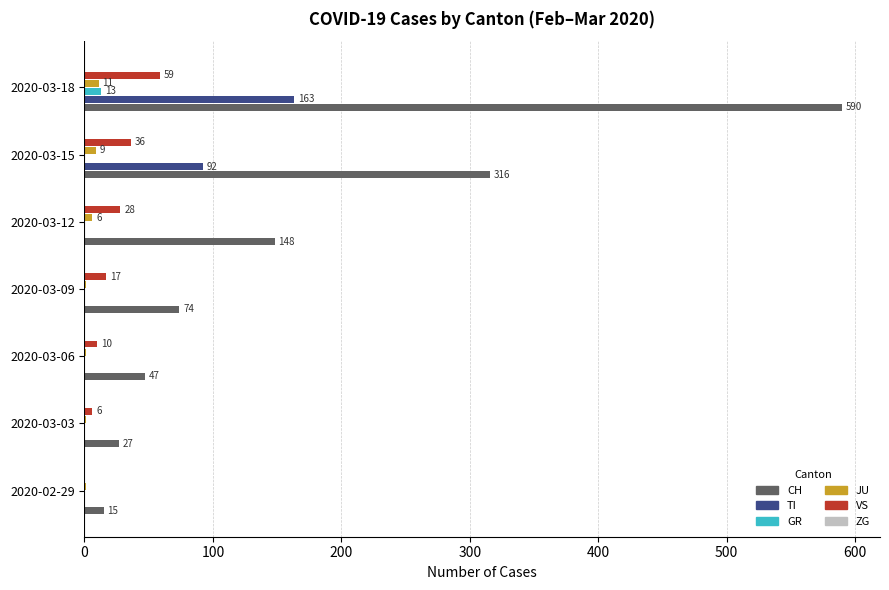

What is the sum of all CH values?

1217